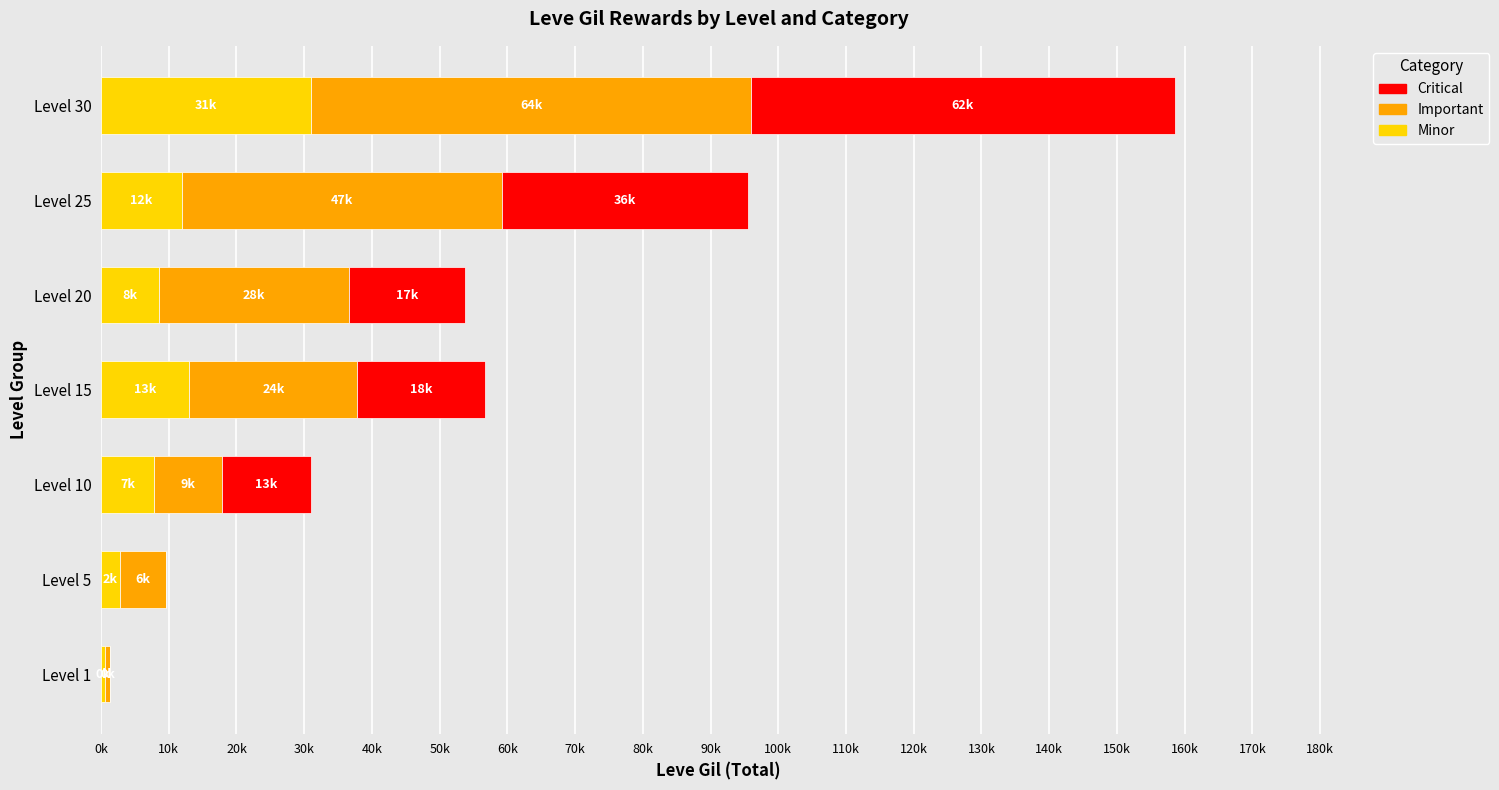

Which series has the largest total across all categories?

Important